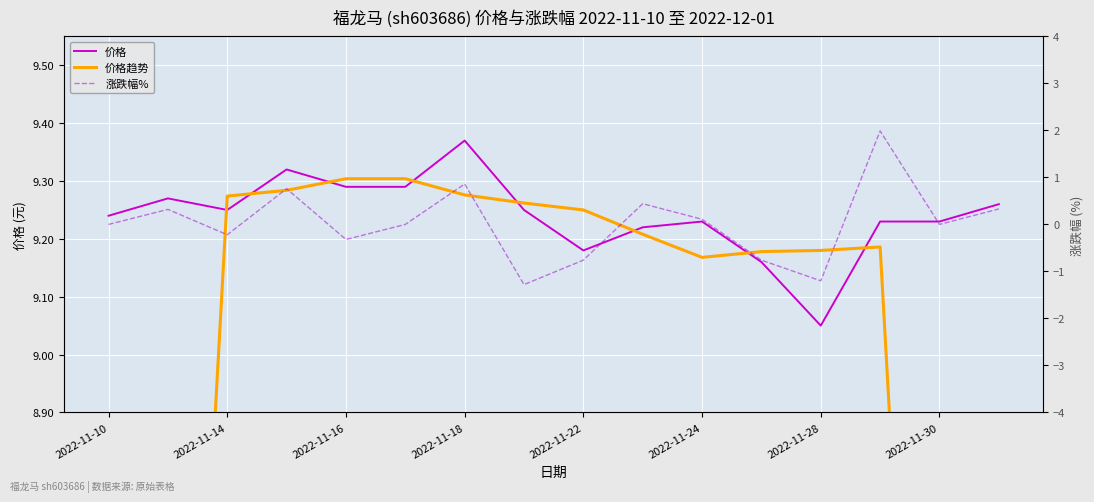

The value of 价格 at 2022-11-10 is 15.9. True or false?

False